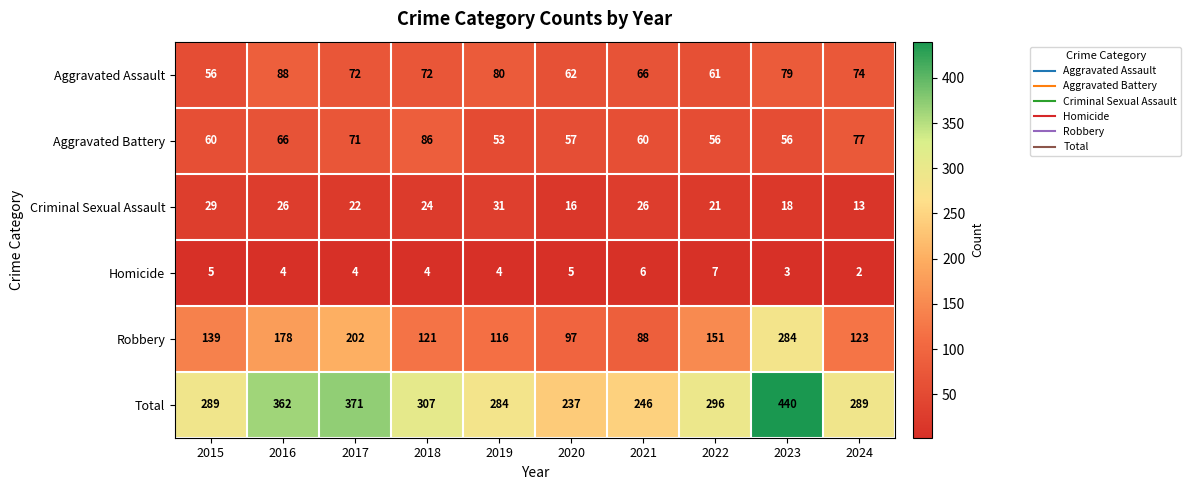

At which label is Criminal Sexual Assault closest to 22?

2017